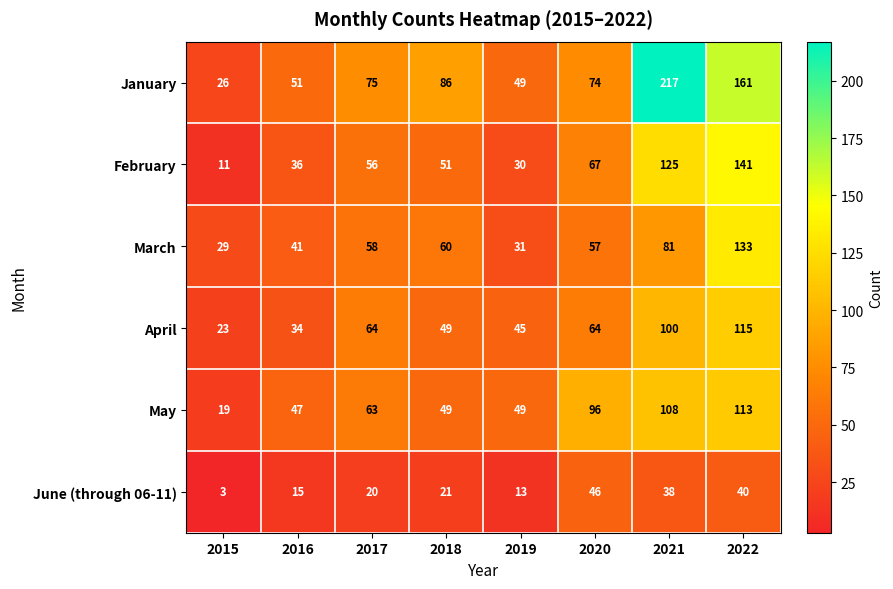

How many categories are shown in the chart?

8